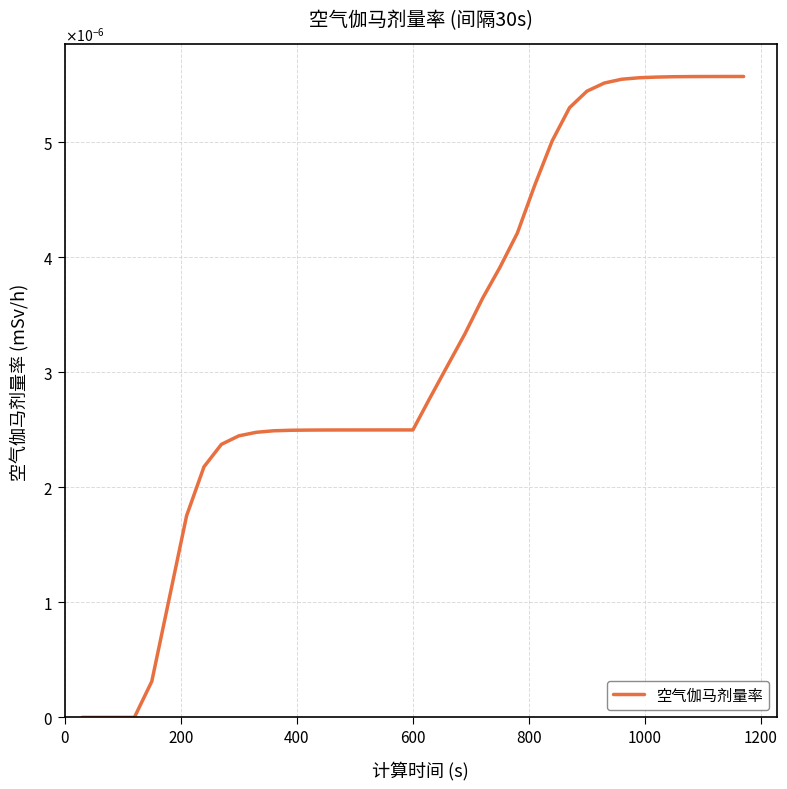

Does the chart display data point markers on the line(s)?

No